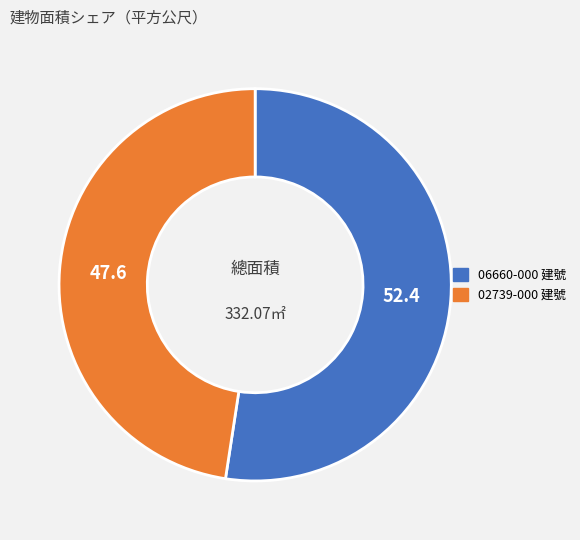

Do 02739-000 建號 and 06660-000 建號 together represent more than half of the pie?

Yes